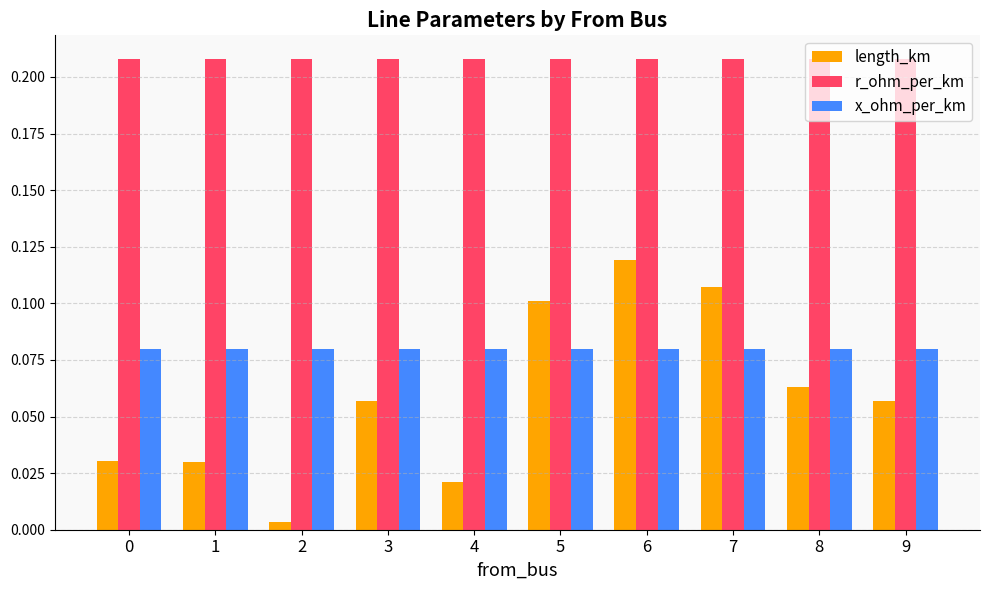

Between 4 and 6, which series saw the biggest shift?

length_km